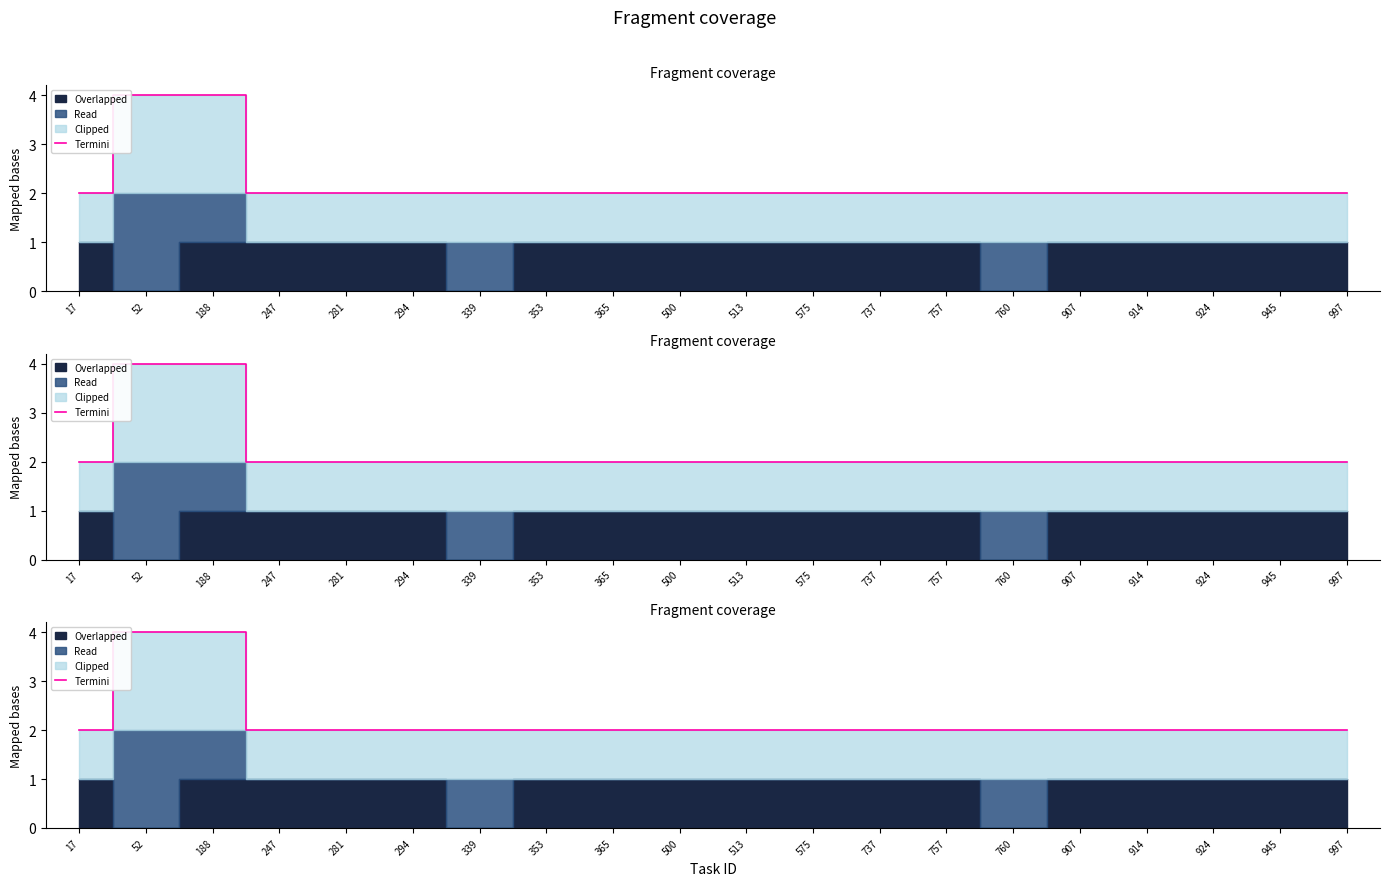

True or false: the data has more than 2 interior local peaks.

False